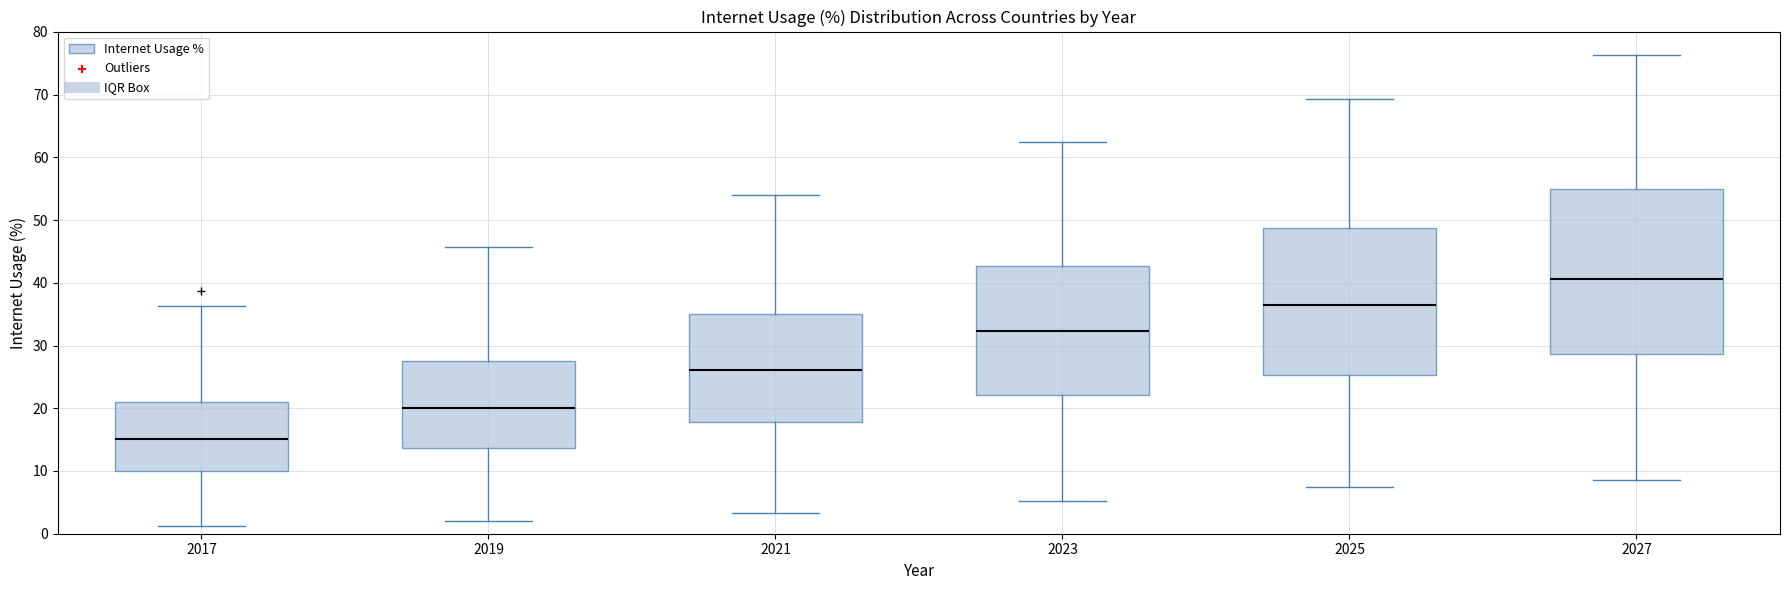

Reading left to right, read every box against the y-axis: the position of its median line, the range the box covers, and the ends of its whiskers. The values are not printed on the chart, so give them approximately, as read against the axis.

2017: median 15, box 10 to 21, whiskers 1 to 36
2019: median 20, box 14 to 28, whiskers 2 to 46
2021: median 26, box 18 to 35, whiskers 3 to 54
2023: median 32, box 22 to 43, whiskers 5 to 63
2025: median 36, box 25 to 49, whiskers 7 to 69
2027: median 41, box 29 to 55, whiskers 9 to 76